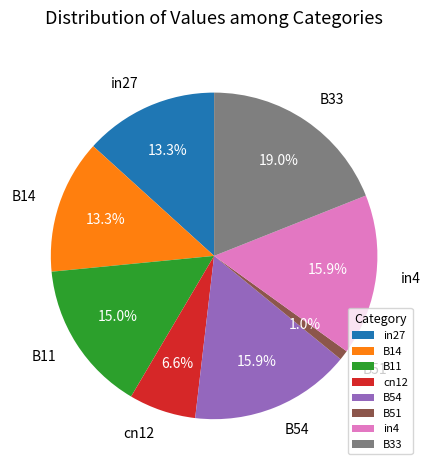

Between B51 and in4, which is larger?

in4